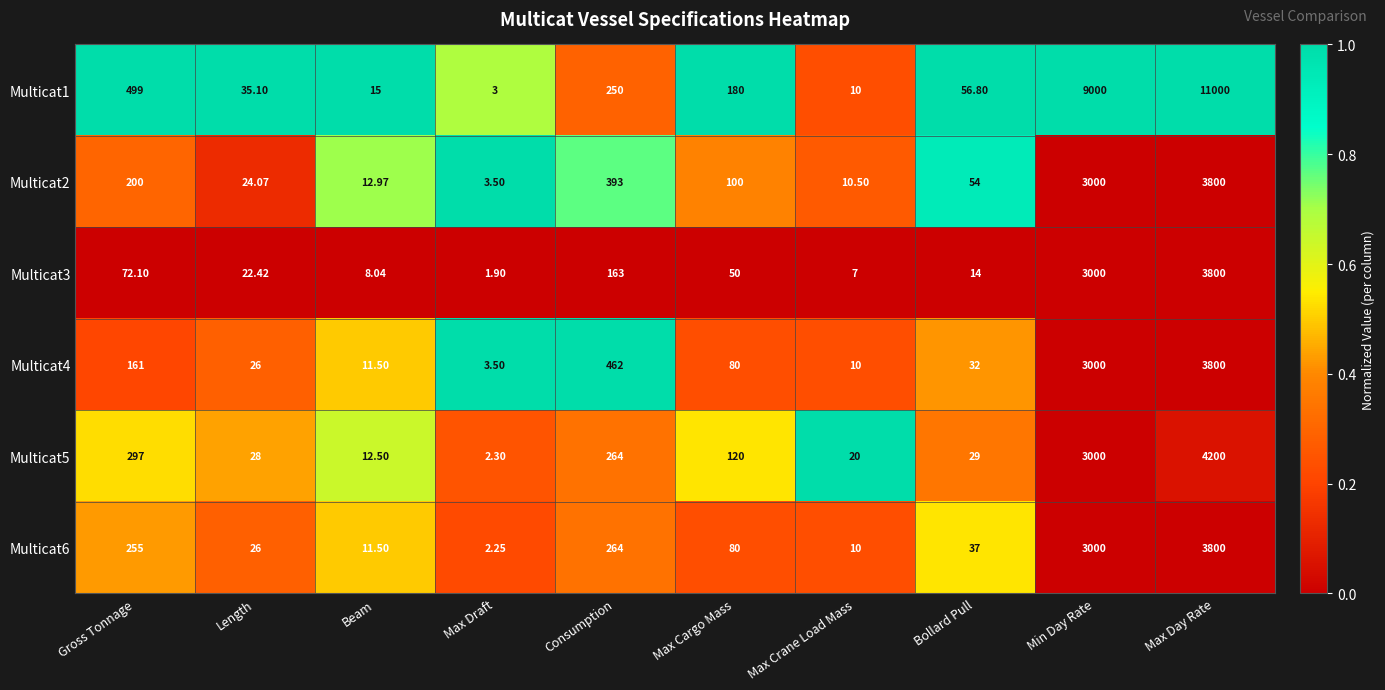

At which label is Multicat1 closest to 5501?

Min Day Rate